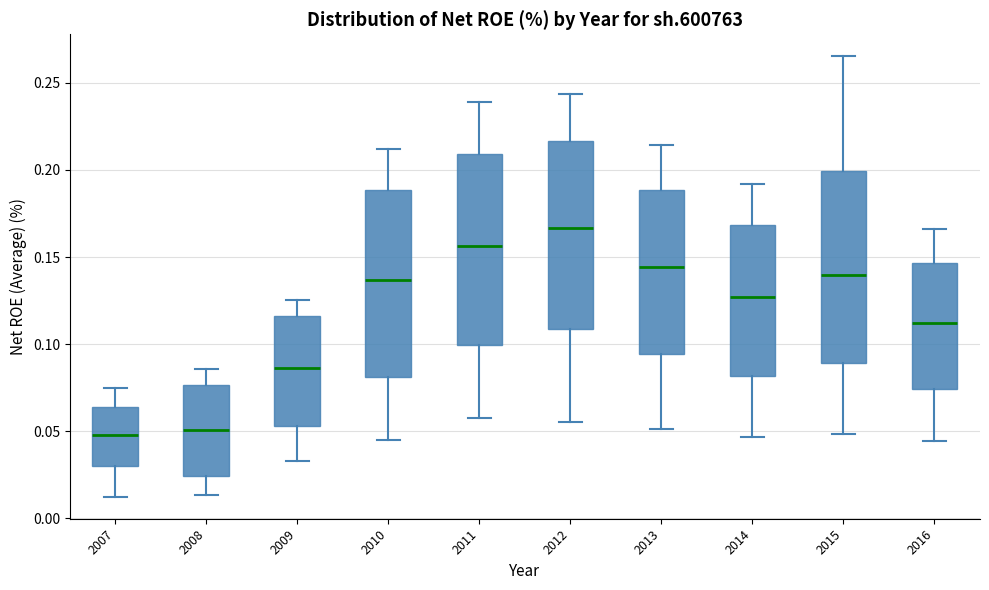

Reading left to right, transcribe this box plot: for each box, give where its median line is, the range the box spans, and where its two whiskers end, as read against the y-axis. The values are not printed on the chart, so give them approximately, as read against the axis.

2007: median 0.050, box 0.030 to 0.065, whiskers 0.010 to 0.075
2008: median 0.050, box 0.025 to 0.075, whiskers 0.015 to 0.085
2009: median 0.085, box 0.055 to 0.115, whiskers 0.035 to 0.125
2010: median 0.135, box 0.080 to 0.190, whiskers 0.045 to 0.210
2011: median 0.155, box 0.100 to 0.210, whiskers 0.060 to 0.240
2012: median 0.165, box 0.110 to 0.215, whiskers 0.055 to 0.245
2013: median 0.145, box 0.095 to 0.190, whiskers 0.050 to 0.215
2014: median 0.125, box 0.080 to 0.170, whiskers 0.045 to 0.190
2015: median 0.140, box 0.090 to 0.200, whiskers 0.050 to 0.265
2016: median 0.110, box 0.075 to 0.145, whiskers 0.045 to 0.165